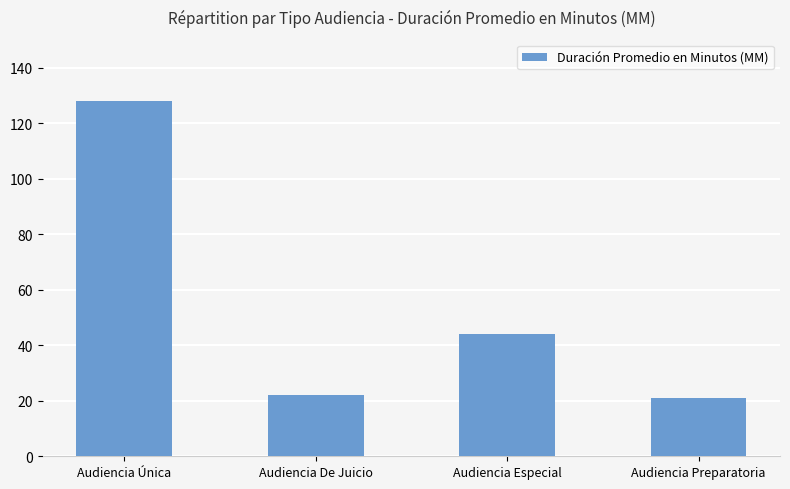

Reading left to right, extract all data points from this chart.

128	22	44	21